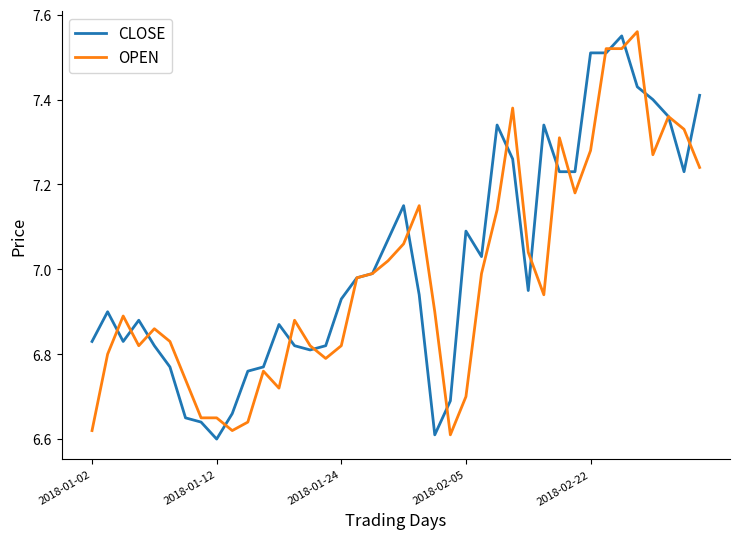

Count the number of categories in the chart.

40